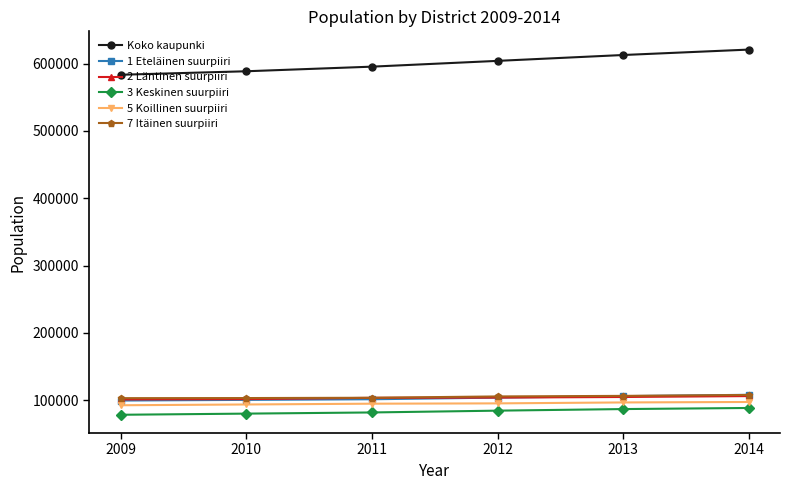

What is the average value of the 5 Koillinen suurpiiri series?

95237